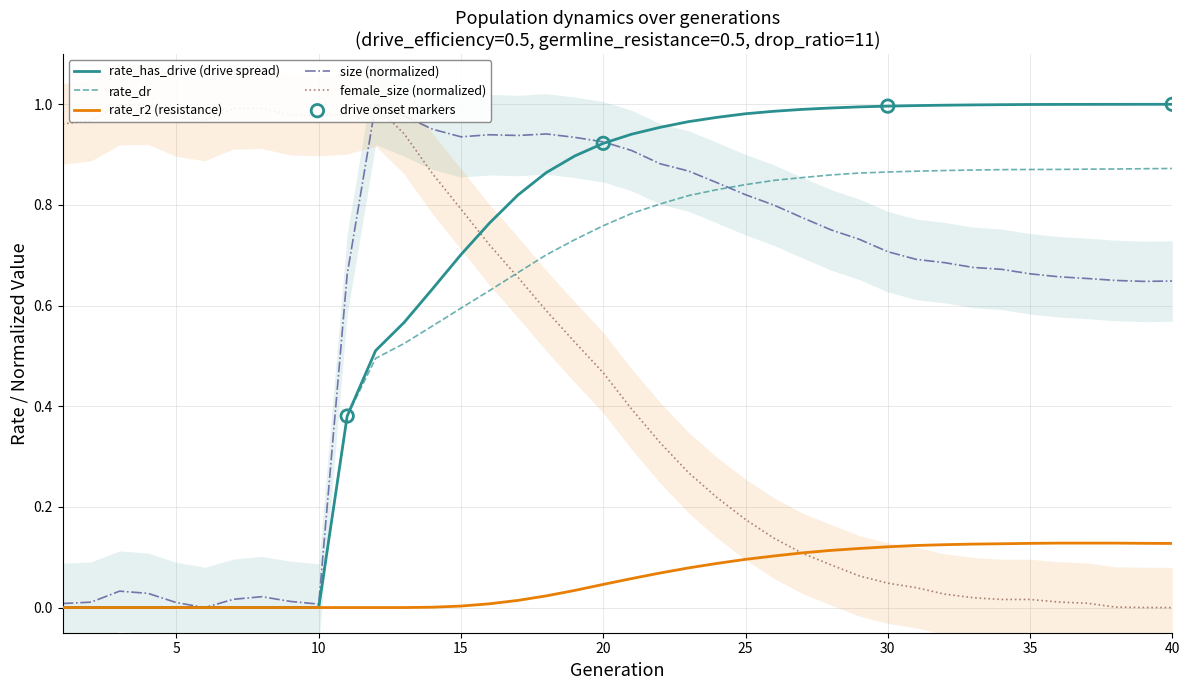

Which series contains the lowest Y value?

size